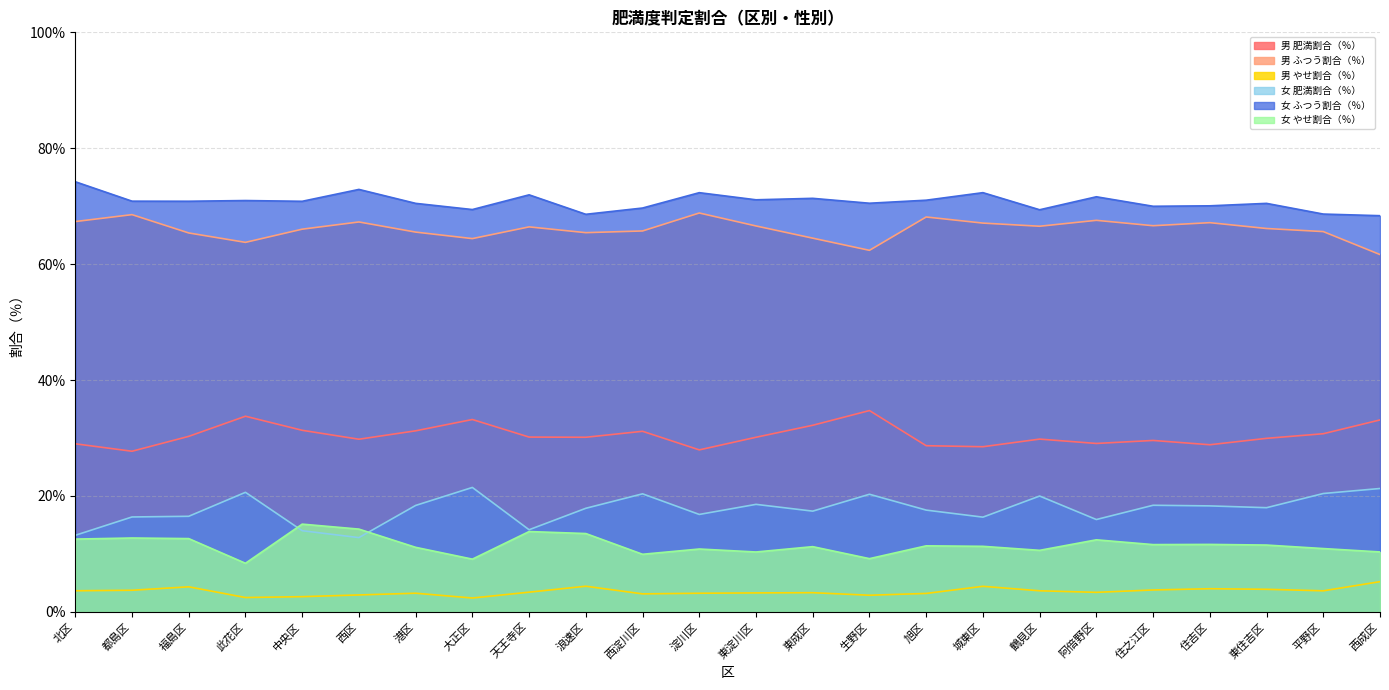

Which series has the largest total across all categories?

女 ふつう割合（％）